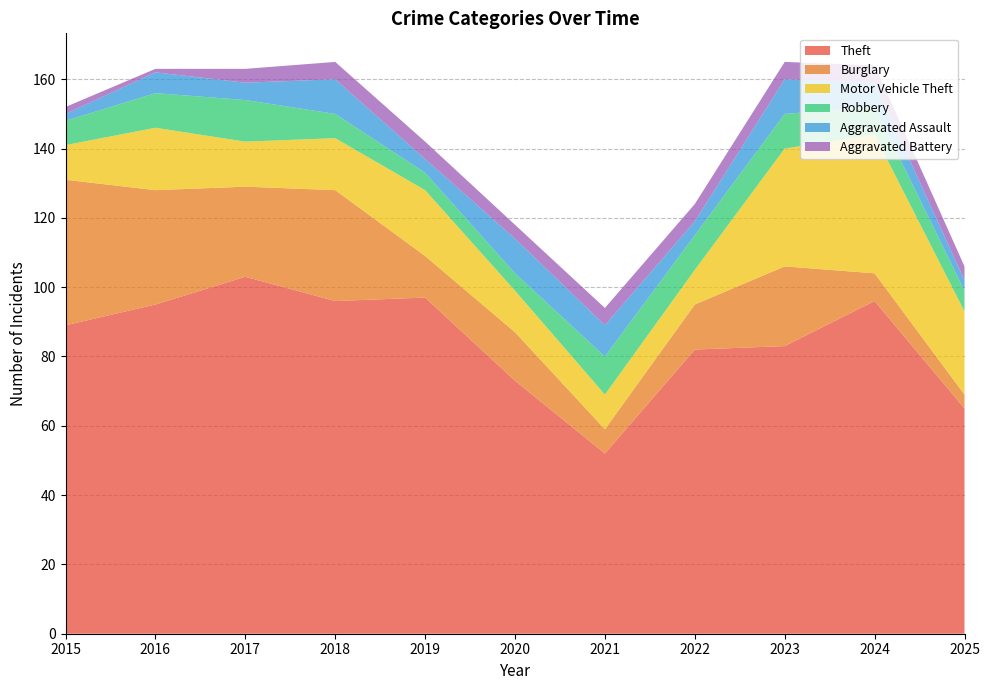

Reading left to right, what are all the values shown in this chart?

Theft: 2015=89	2016=95	2017=103	2018=96	2019=97	2020=73	2021=52	2022=82	2023=83	2024=96	2025=65
Burglary: 2015=42	2016=33	2017=26	2018=32	2019=12	2020=14	2021=7	2022=13	2023=23	2024=8	2025=4
Motor Vehicle Theft: 2015=10	2016=18	2017=13	2018=15	2019=19	2020=12	2021=10	2022=10	2023=34	2024=40	2025=24
Robbery: 2015=7	2016=10	2017=12	2018=7	2019=5	2020=5	2021=11	2022=10	2023=10	2024=8	2025=6
Aggravated Assault: 2015=2	2016=6	2017=5	2018=10	2019=4	2020=10	2021=9	2022=4	2023=10	2024=7	2025=3
Aggravated Battery: 2015=2	2016=1	2017=4	2018=5	2019=5	2020=4	2021=5	2022=5	2023=5	2024=5	2025=4